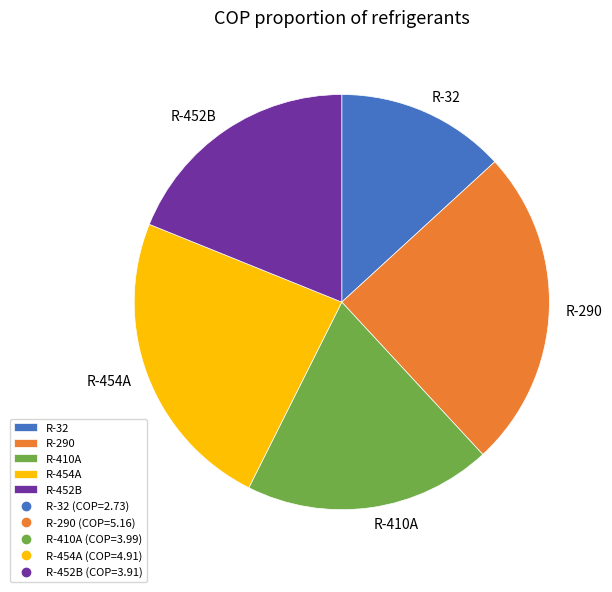

Count the number of slices in the pie.

5